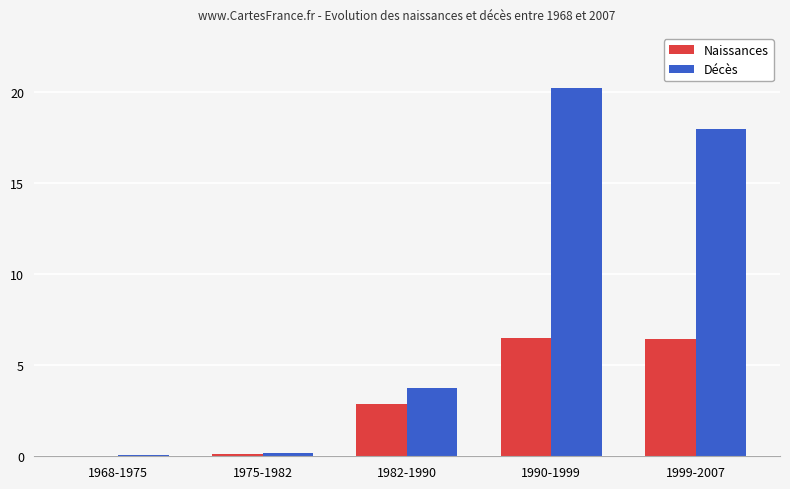

How many values in the Naissances series exceed 2?

3